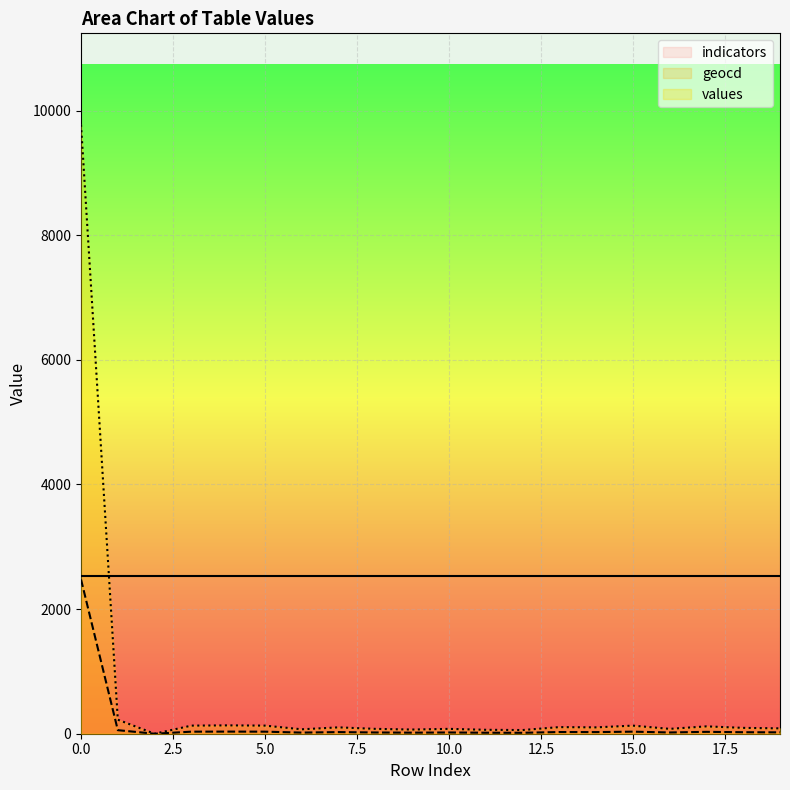

True or false: geocd has a value of 2476 at 0.0.

True